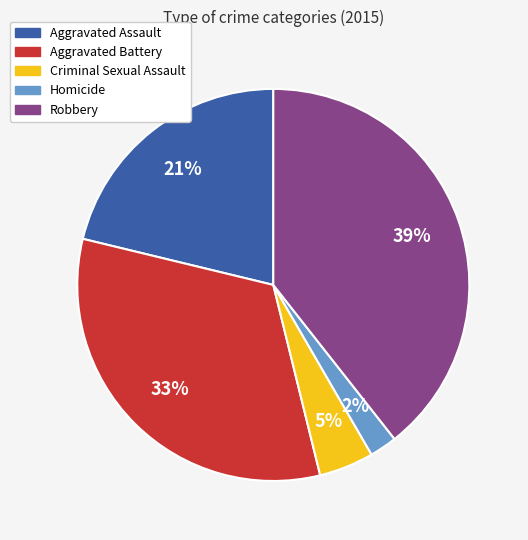

Is Aggravated Assault the majority of the pie?

No